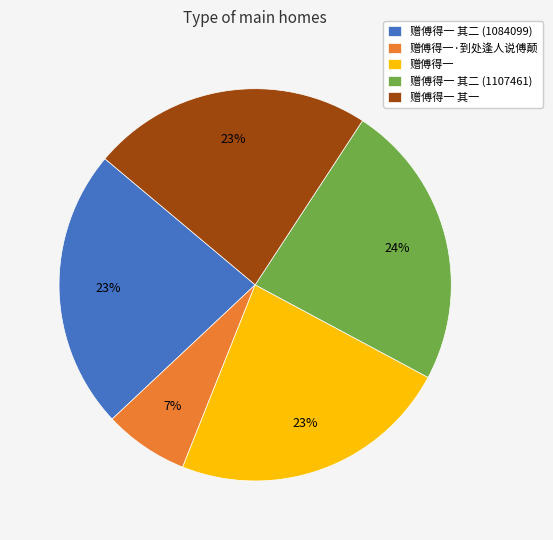

Is it true that 赠傅得一 is 23% of the pie?

True